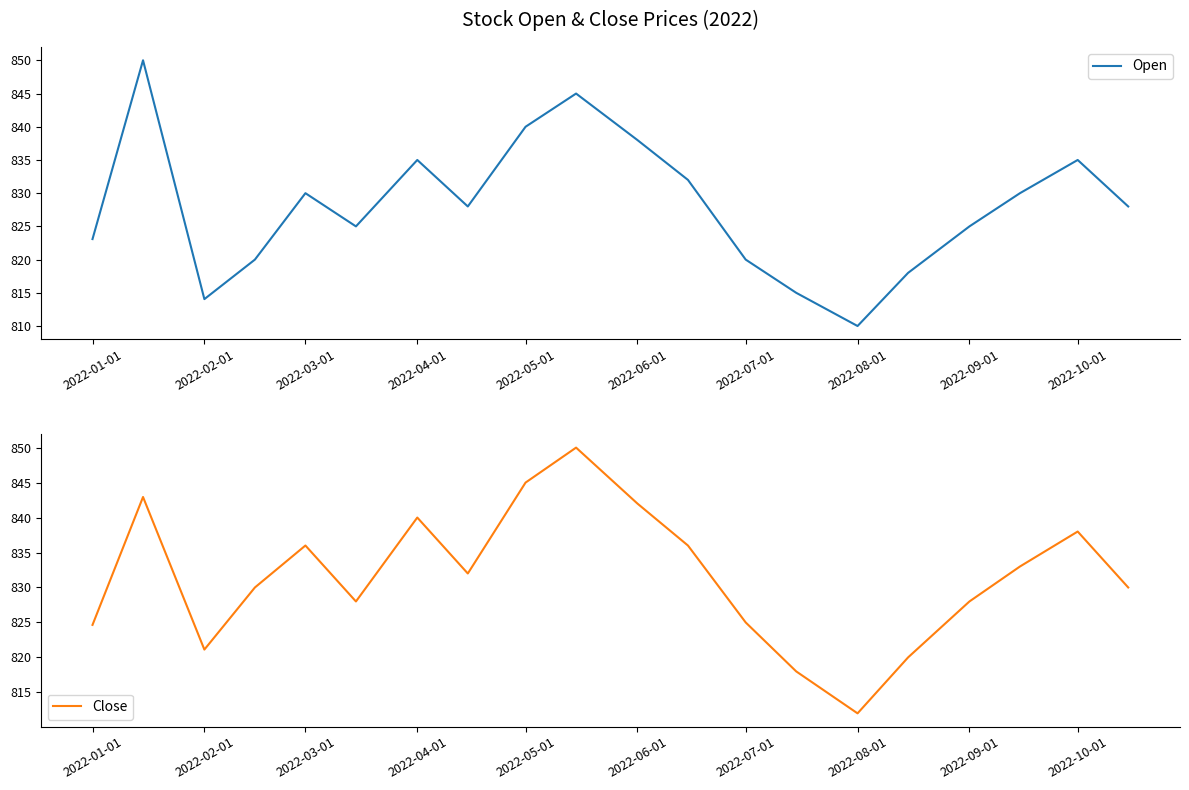

The Open series shows 838.0 at 2022-06-01. True or false?

True